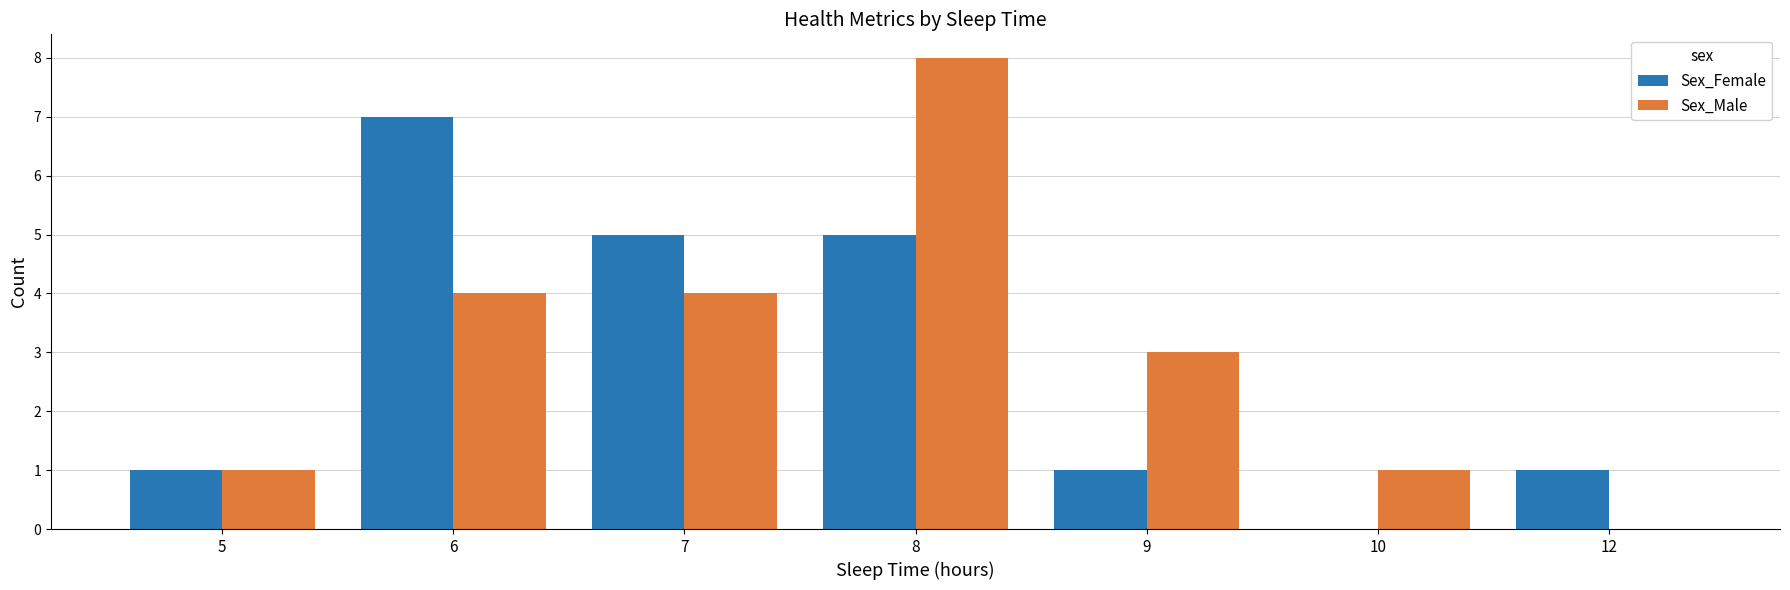

The value of Sex_Male at 9 is 1. True or false?

False